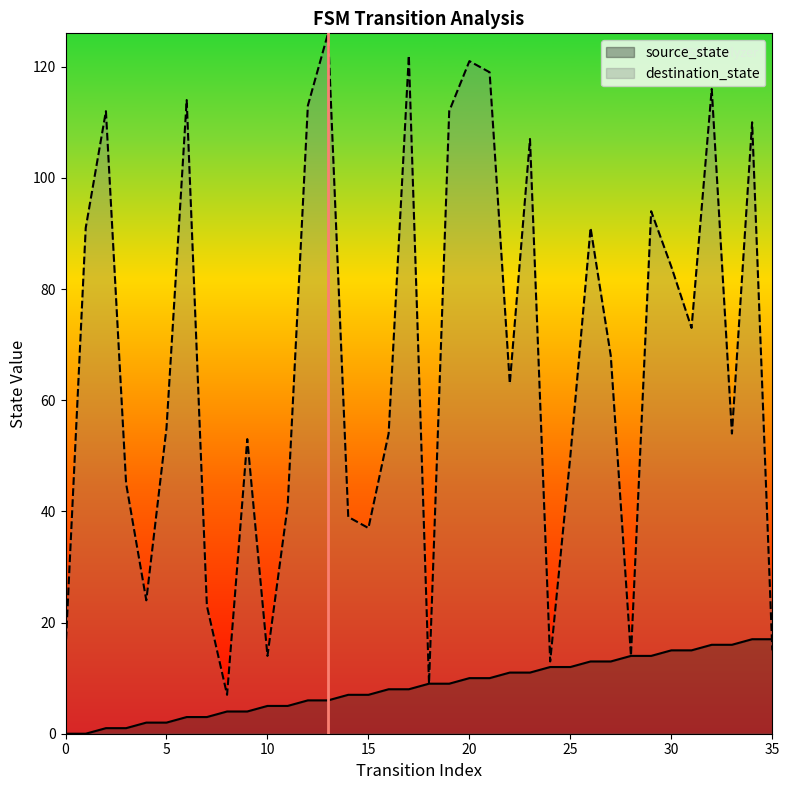

After their last crossing, which series has the higher values: destination_state or source_state?

source_state